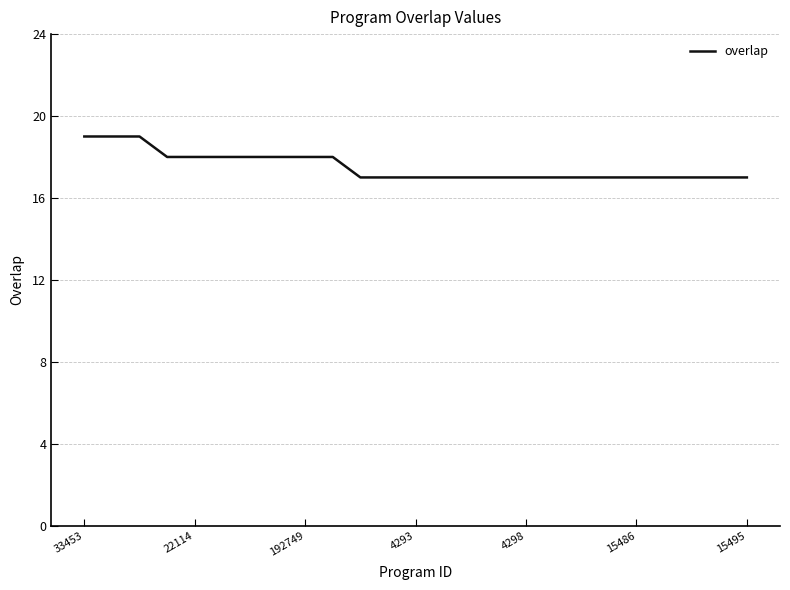

Is this an area chart (filled region under the line)?

No